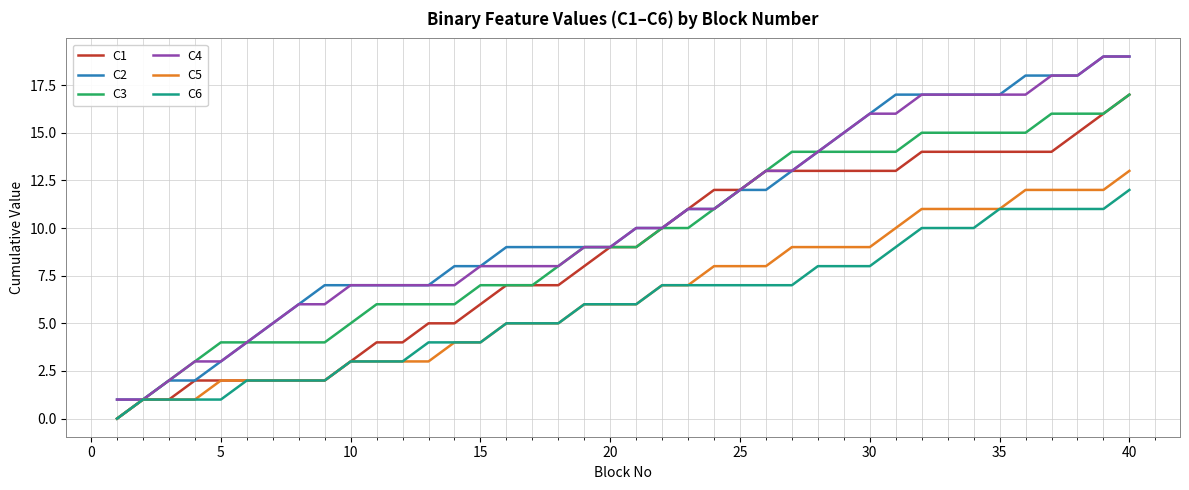

How many series are shown in this chart?

6